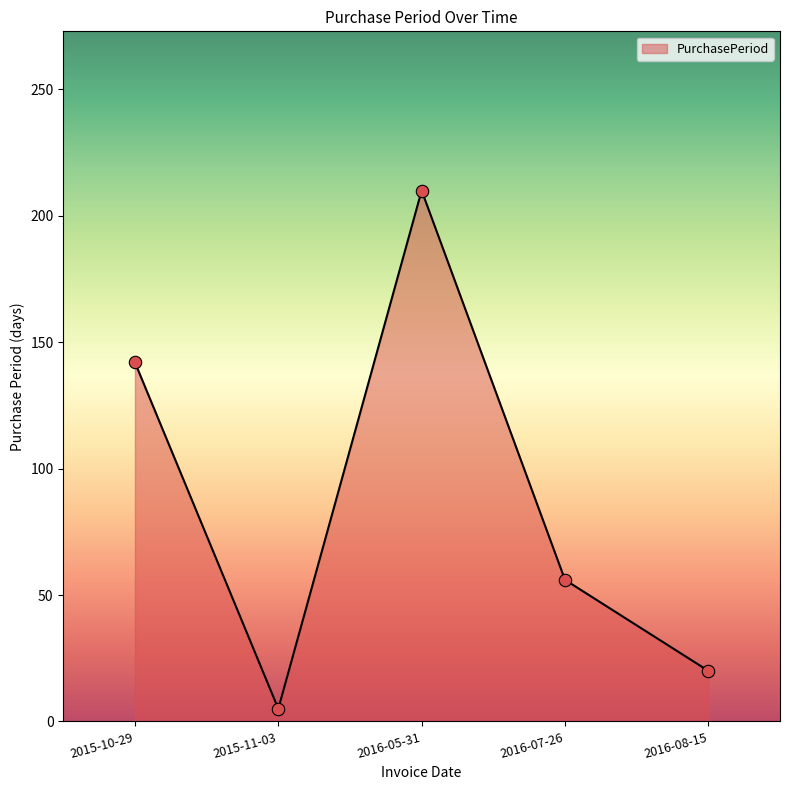

Which has a higher value, 2015-10-29 or 2015-11-03?

2015-10-29